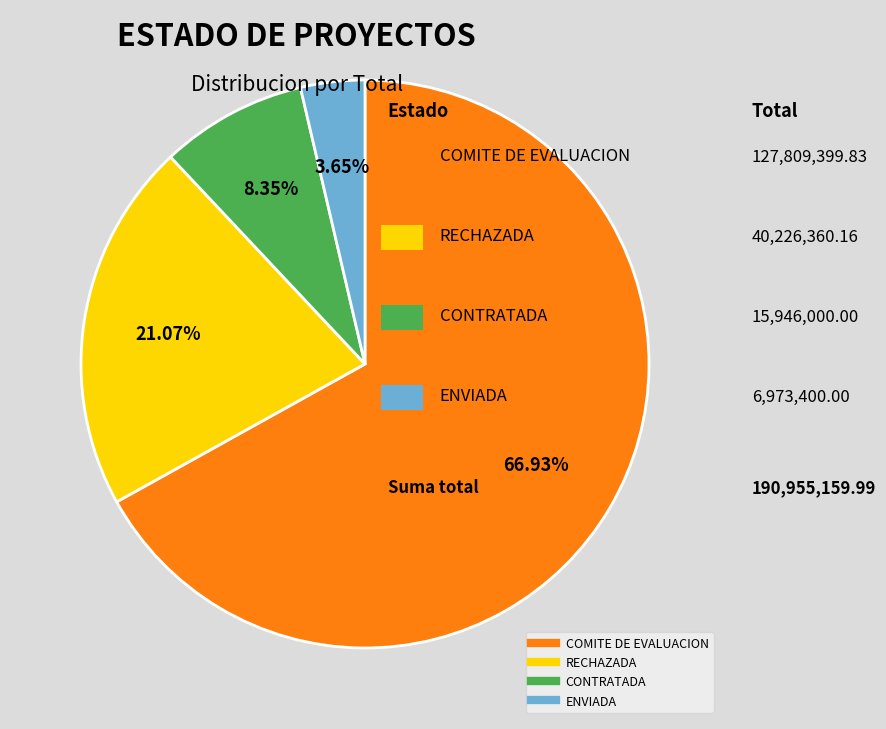

What is the ratio of the value at COMITE DE EVALUACION to the value at ENVIADA?

18.3